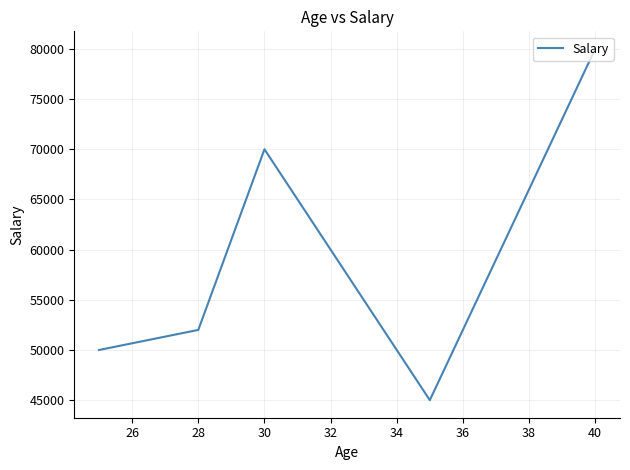

Does the chart have visible grid lines?

Yes